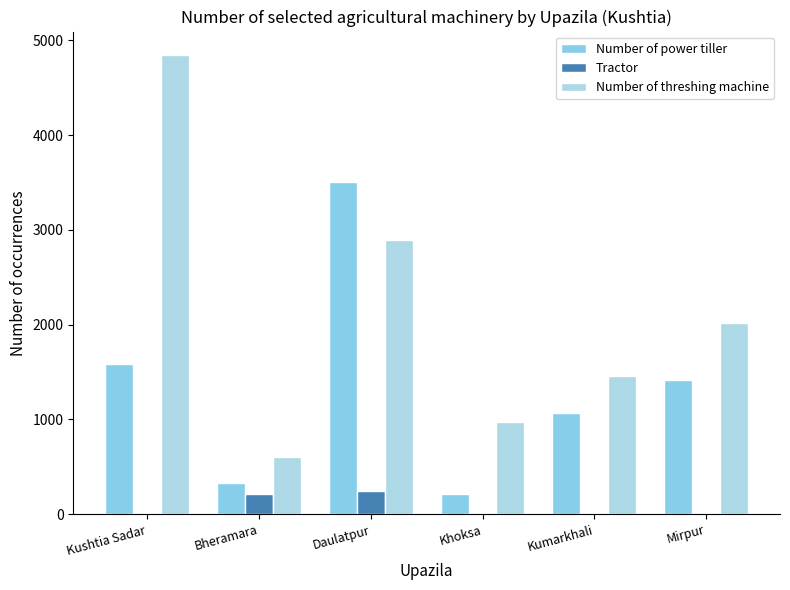

Reading right to left, what are all the values shown in this chart?

Number of power tiller: 1413	1064	210	3500	326	1585
Tractor: 5	8	2	250	210	3
Number of threshing machine: 2015	1453	975	2893	600	4850